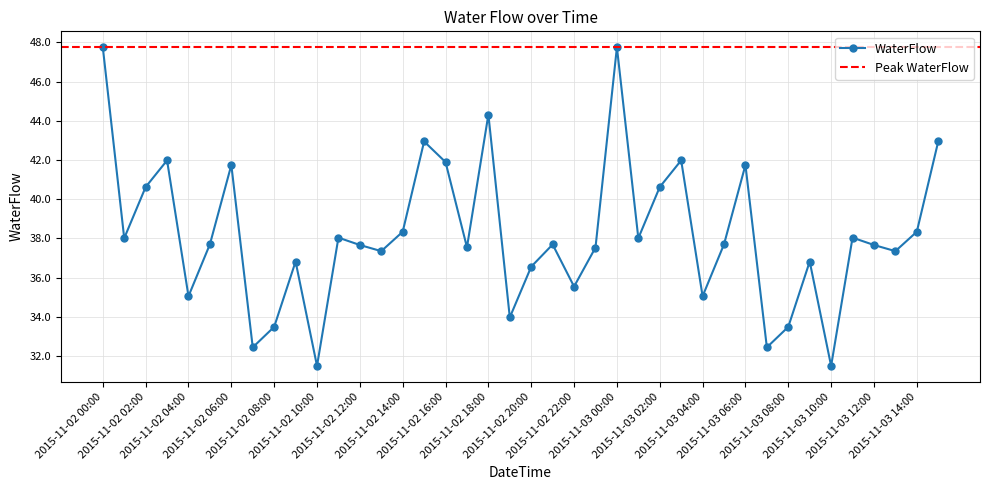

What is the average value?

38.2